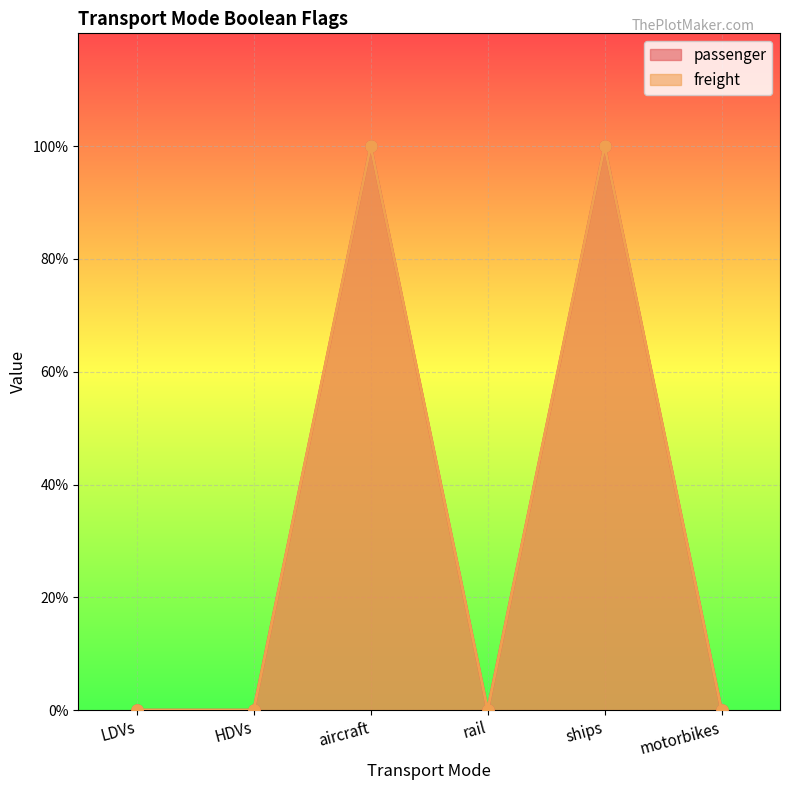

Is the value of passenger at motorbikes greater than the value of freight at motorbikes?

No